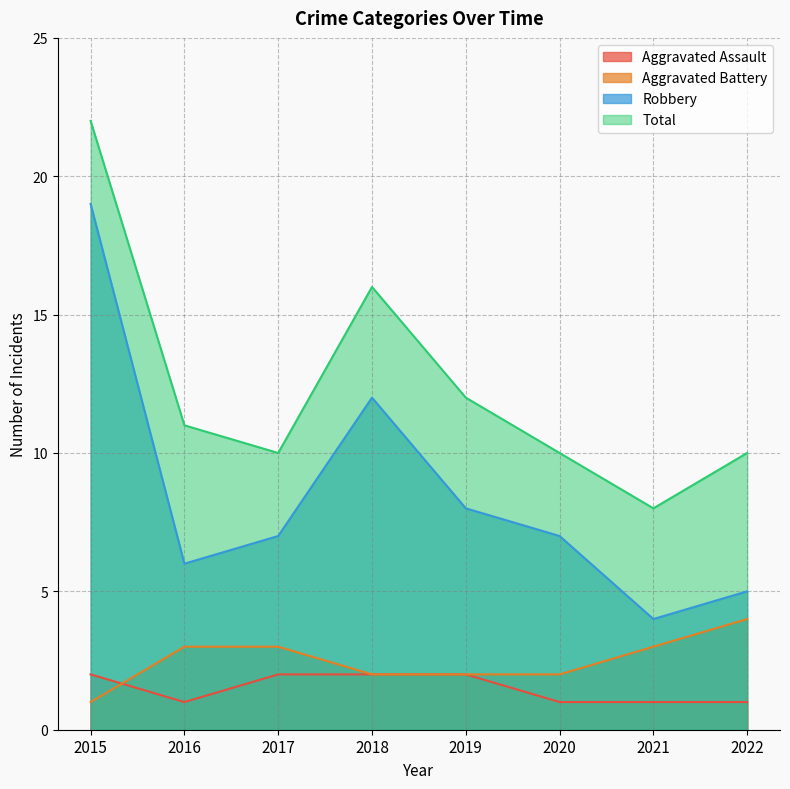

How many values in the Aggravated Assault series are below 2?

4